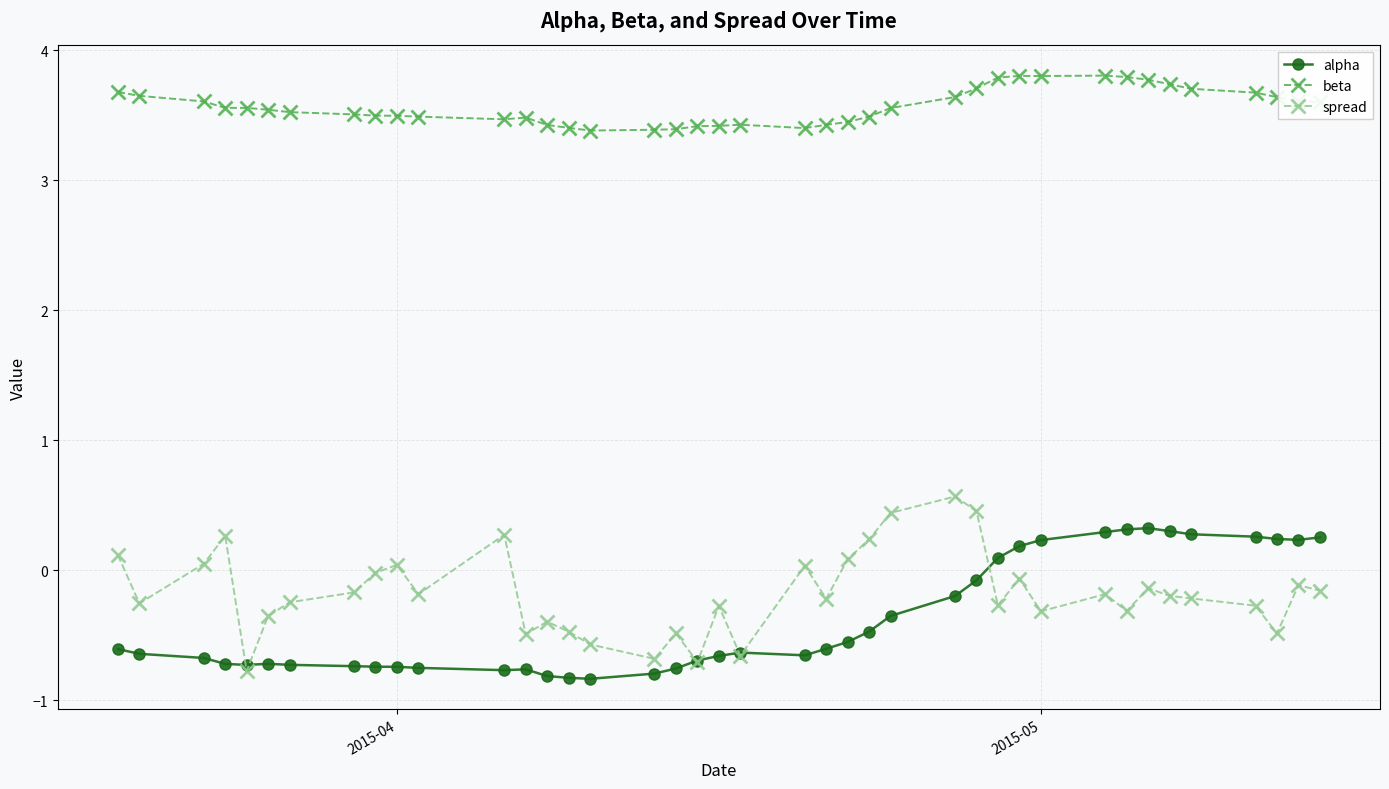

True or false: spread and beta intersect in this chart.

False